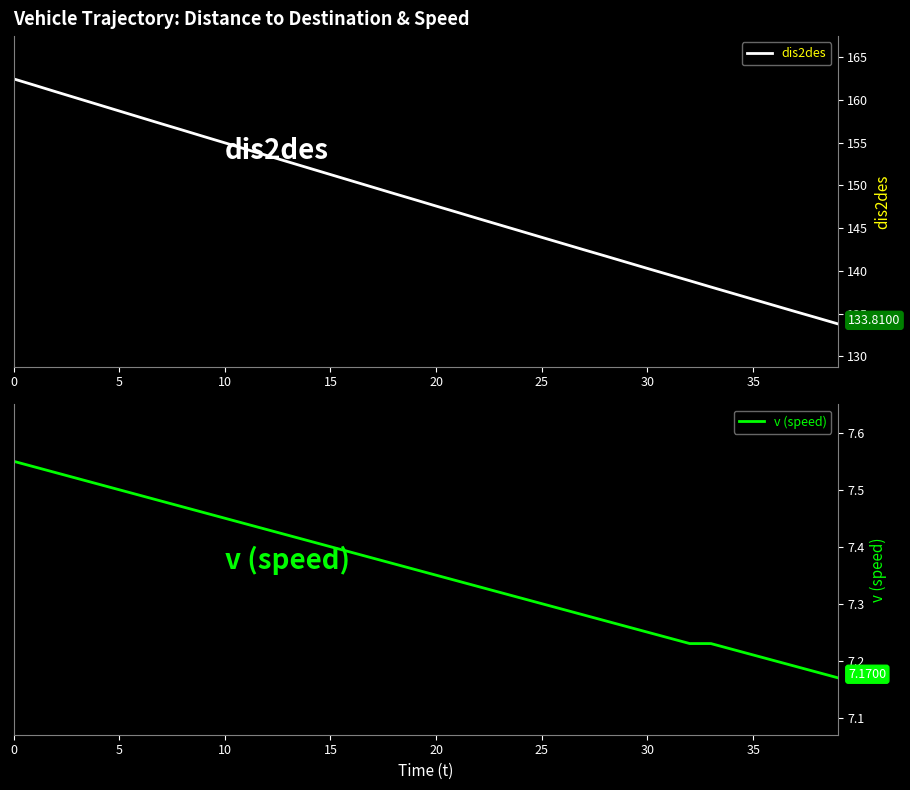

Which series has the largest total across all categories?

dis2des